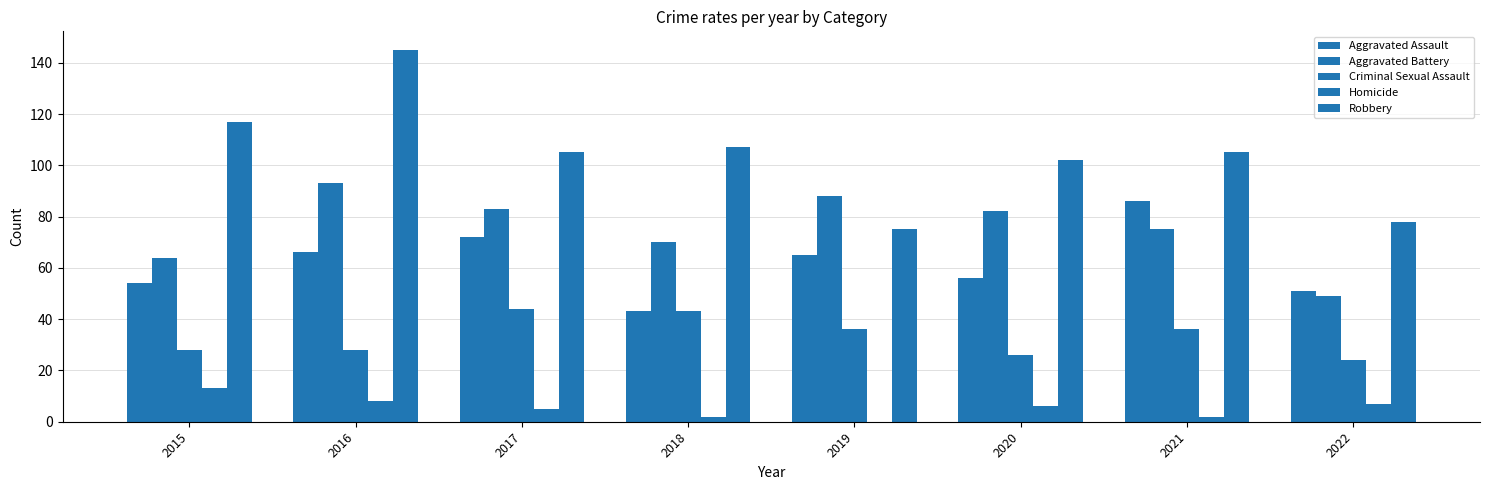

Count the number of data series in this chart.

5